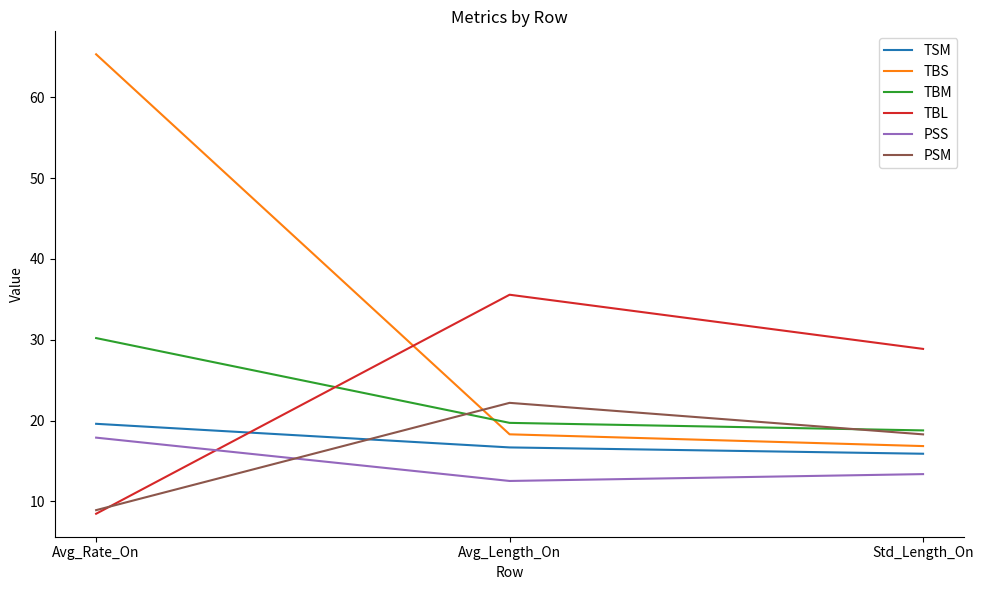

At which category is the sum across all series the highest?

Avg_Rate_On